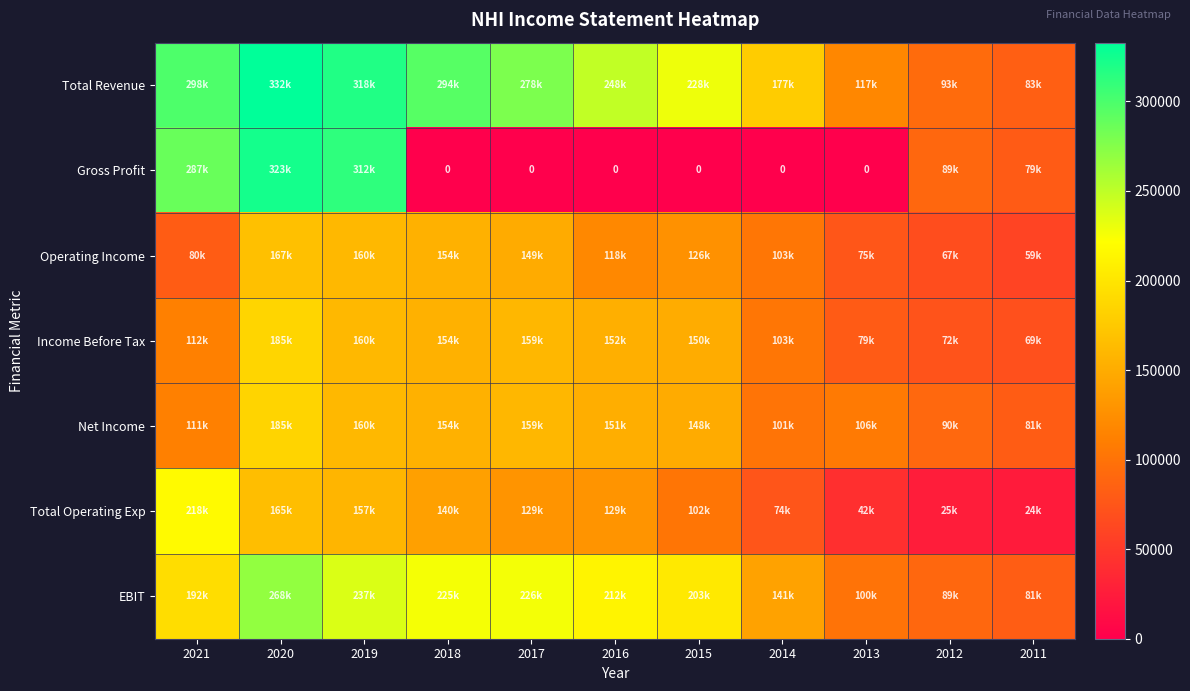

What is the difference between the maximum and minimum values in the Operating Income series?

107500